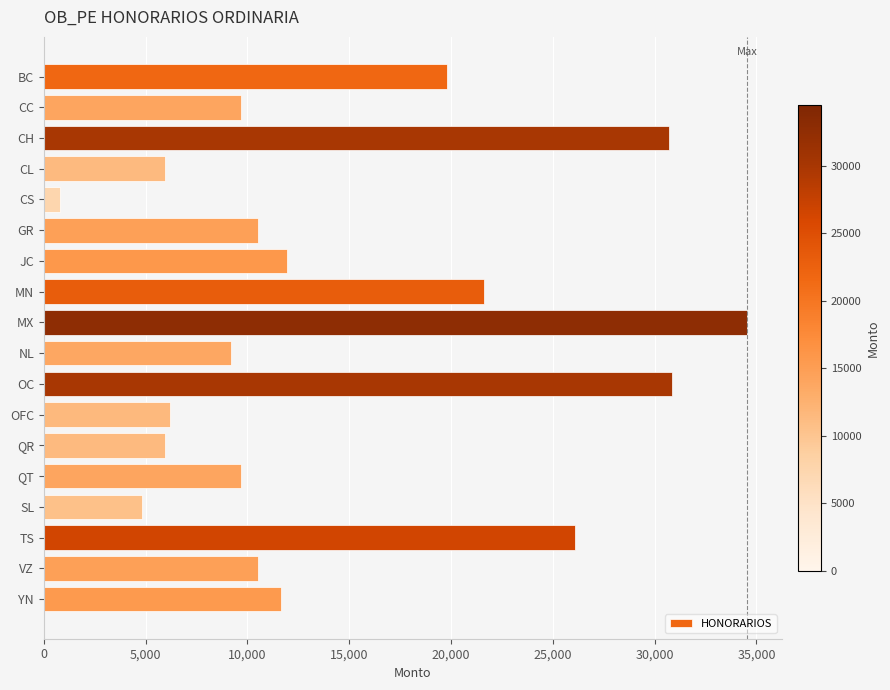

True or false: the data shows 11944.2 at JC.

True